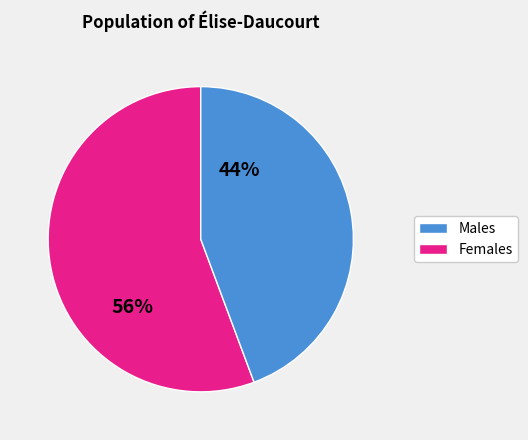

Does any single category account for the majority?

Yes